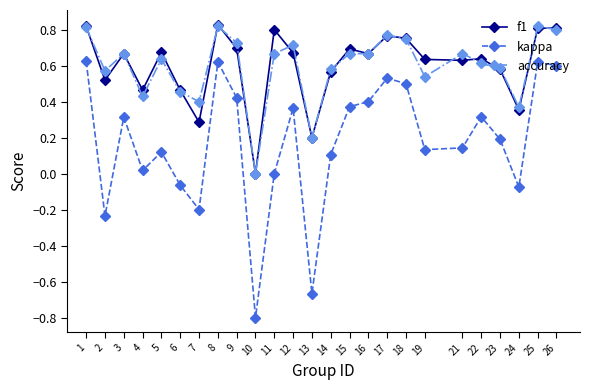

How many lines are shown in the chart?

3